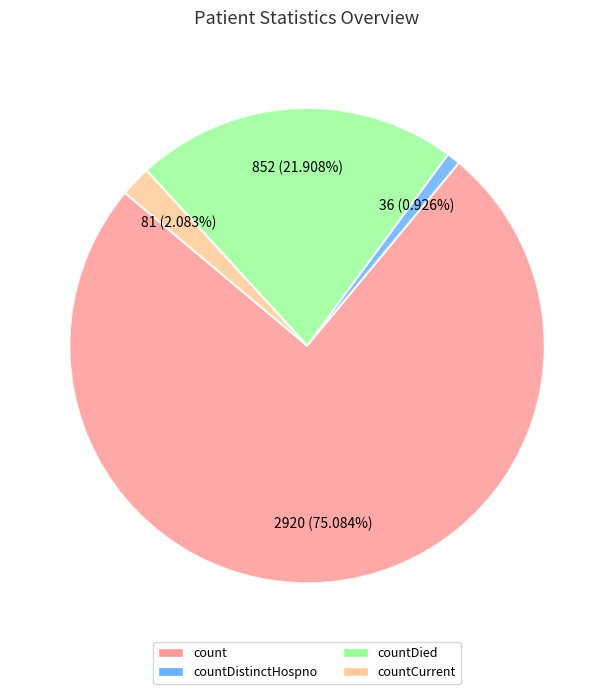

Is there any slice that represents more than half of the pie?

Yes